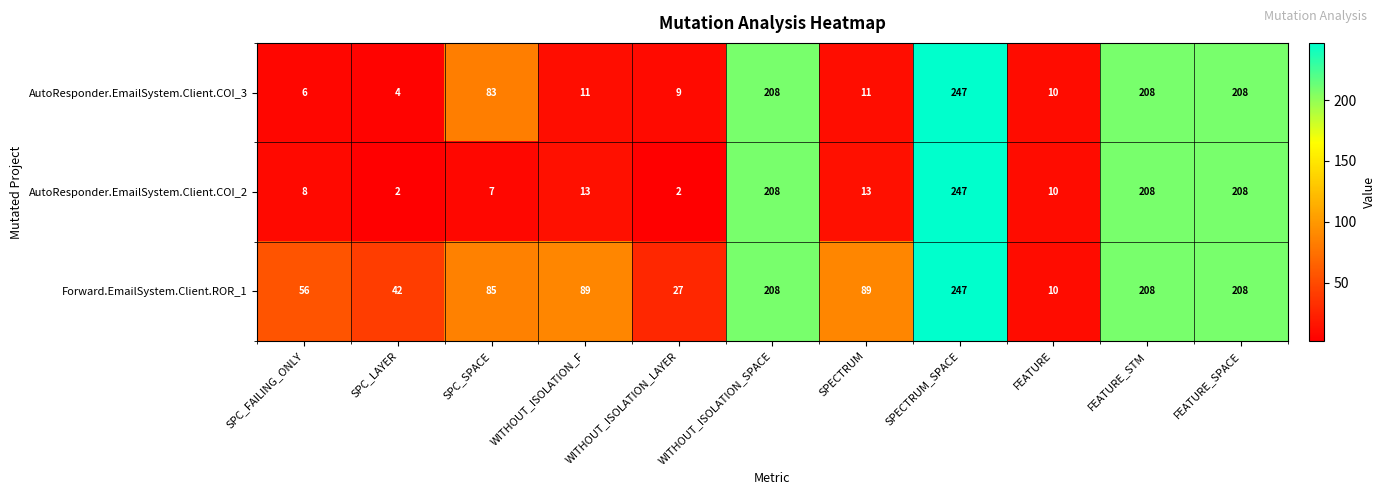

What is the average value of the Forward.EmailSystem.Client.ROR_1 series?

115